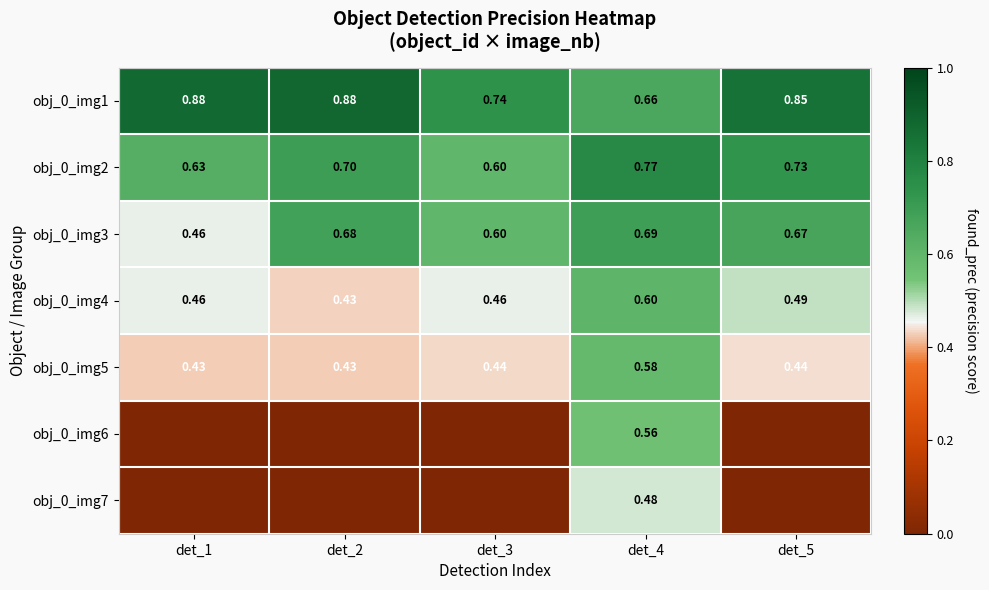

The value of obj_0_img4 at det_5 is 0.5. True or false?

True